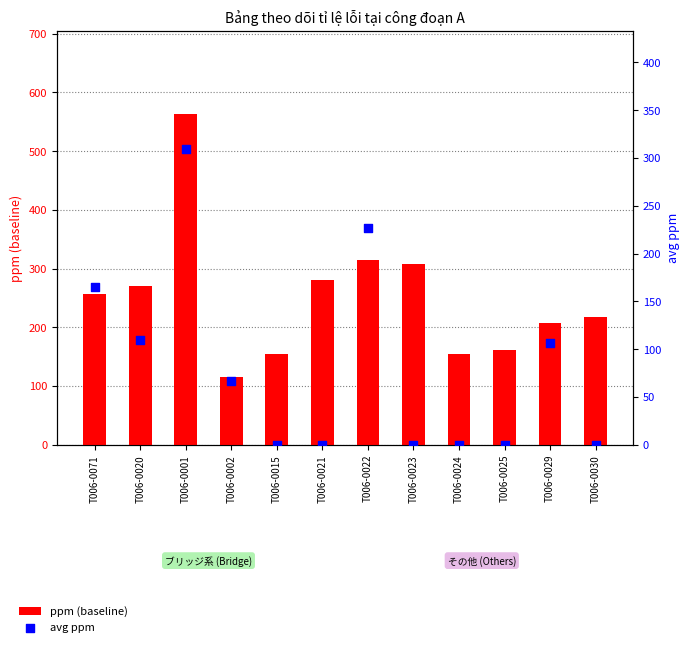

What are all the series names shown in the legend?

ppm (baseline), avg ppm